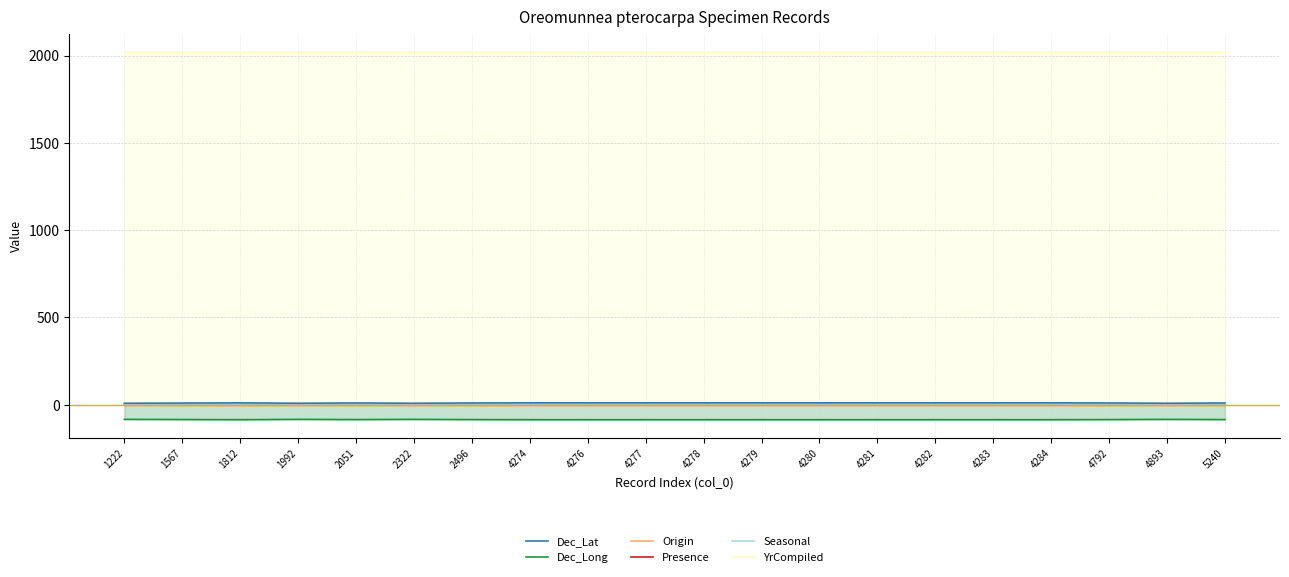

The Dec_Lat series shows 10.3 at 4792. True or false?

True